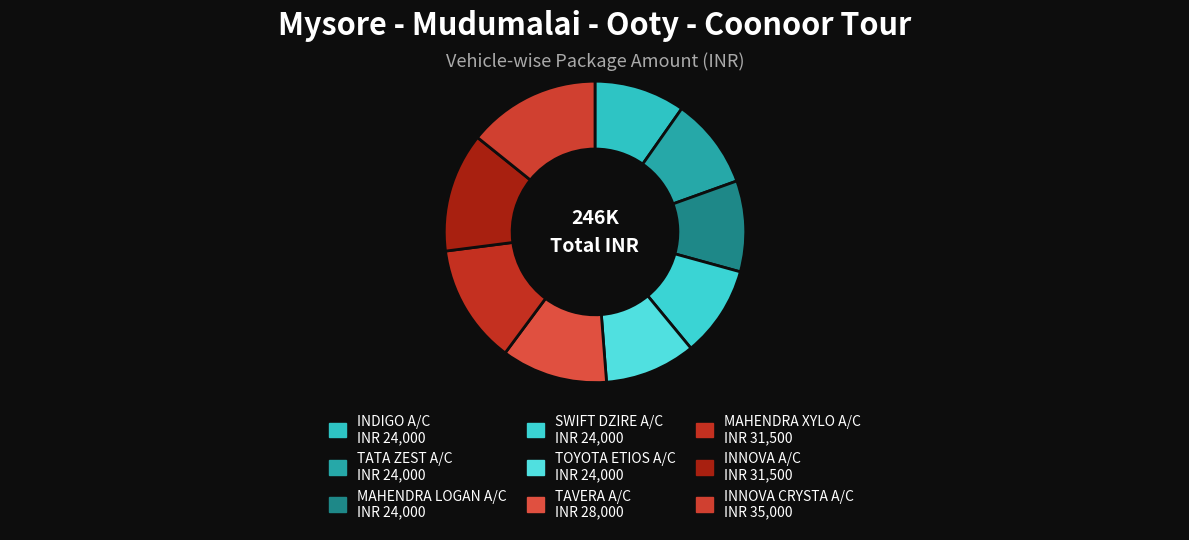

How many slices are in this pie chart?

9